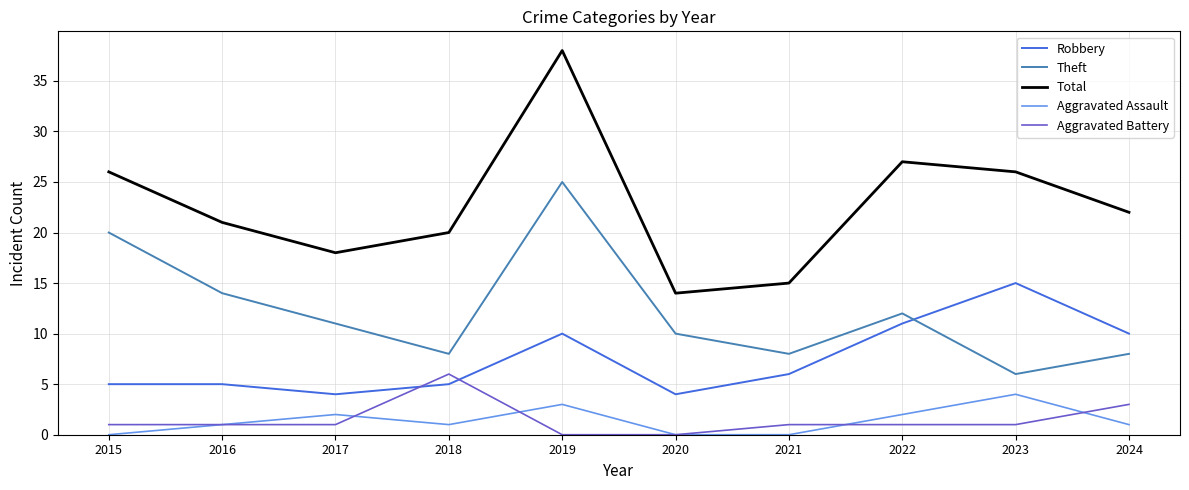

What is the minimum value for Theft?

6